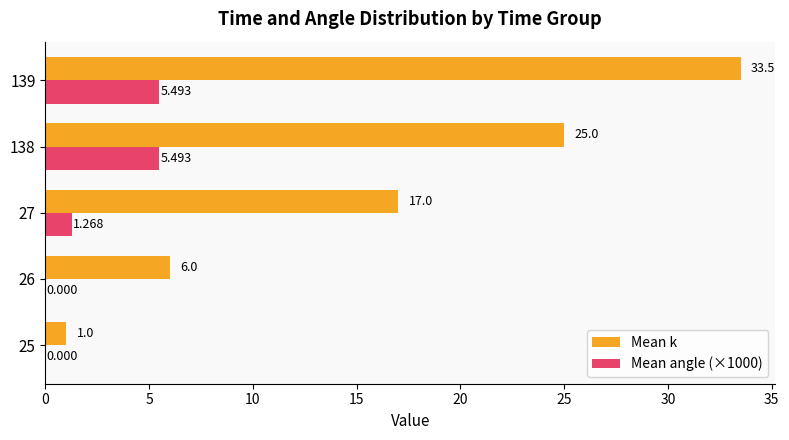

Which series changed the most between 26 and 138?

Mean k